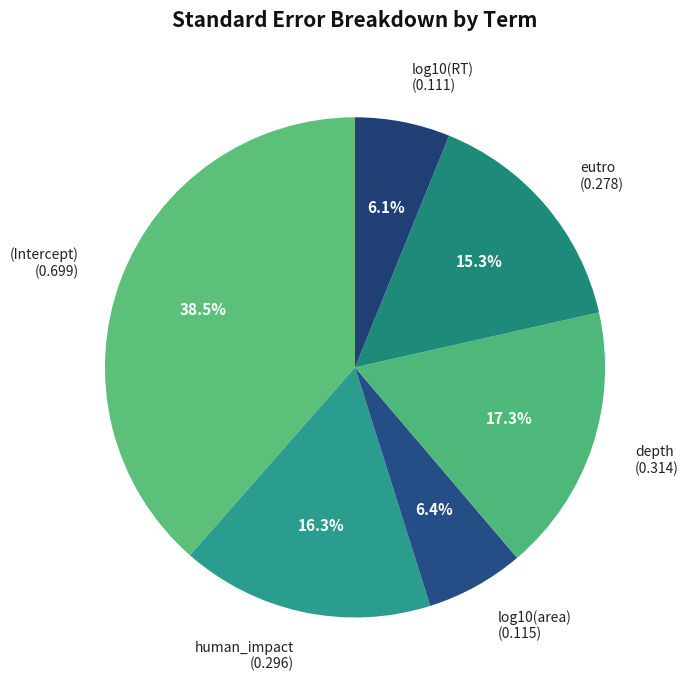

What percentage do log10(area) (0.115) and human_impact (0.296) together represent?

22.7%